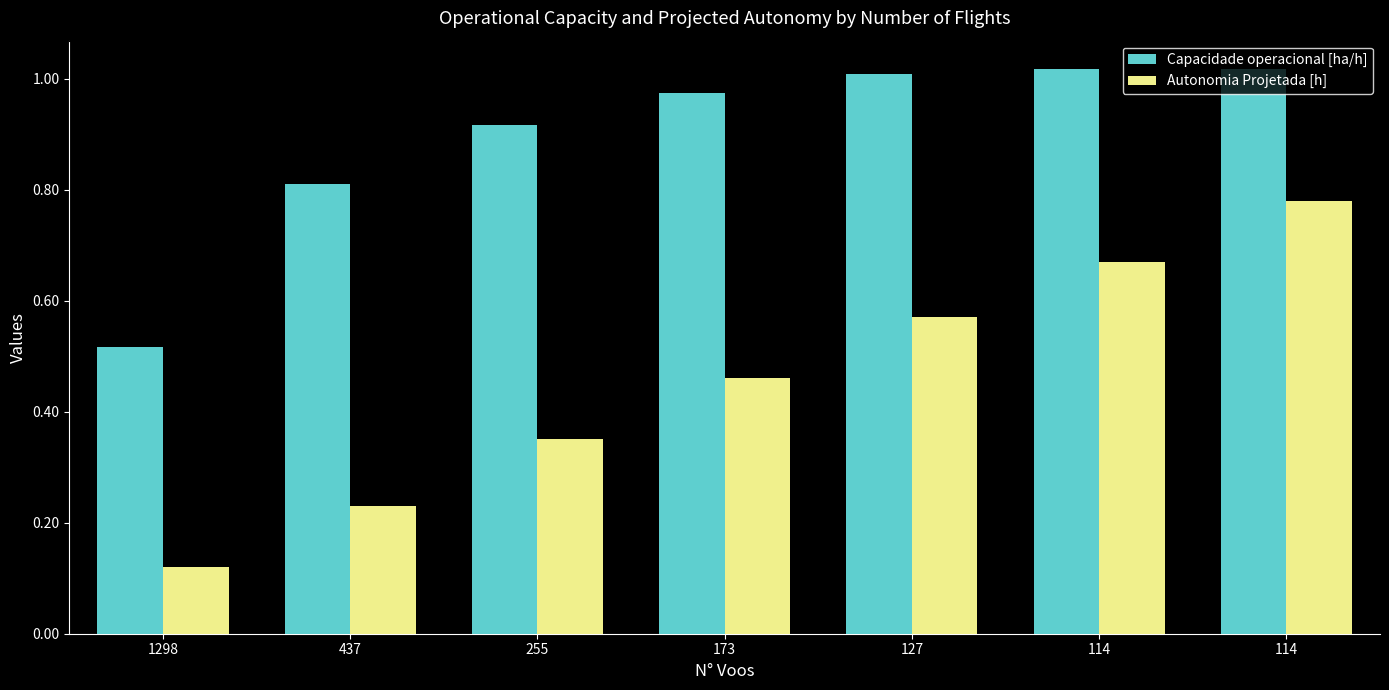

How many bars are there in each group?

2